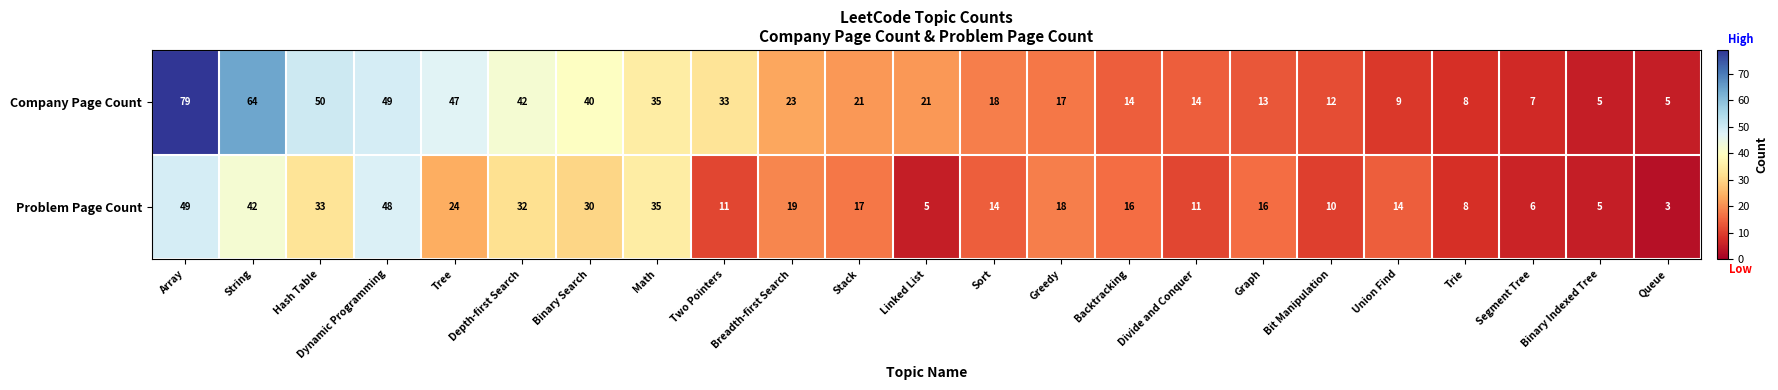

At which category does the chart reach its minimum across all series?

Queue